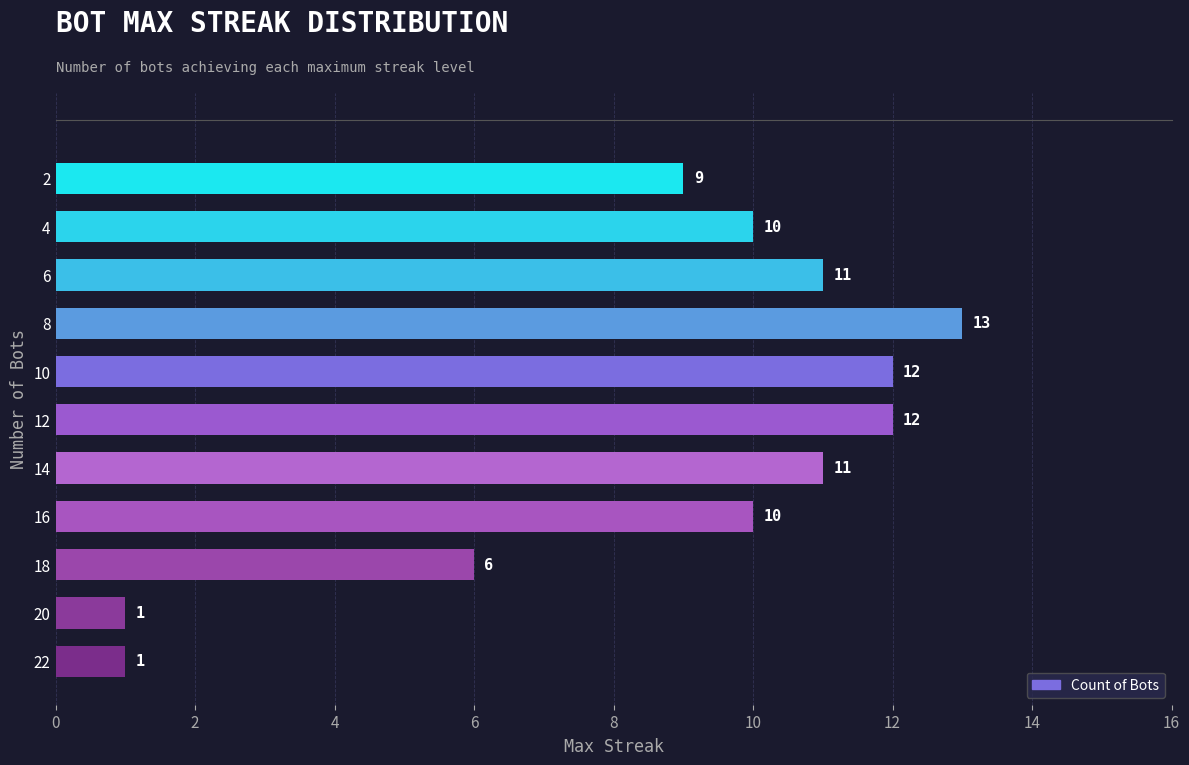

What is the sum of all values?

96